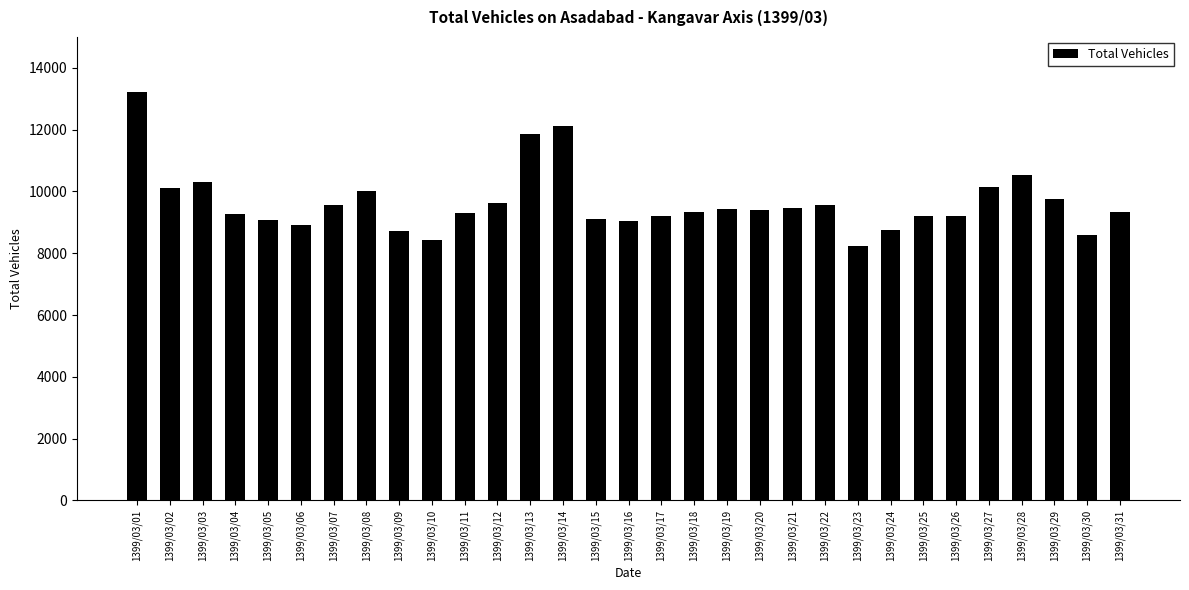

The value at 1399/03/11 is 9302. True or false?

True